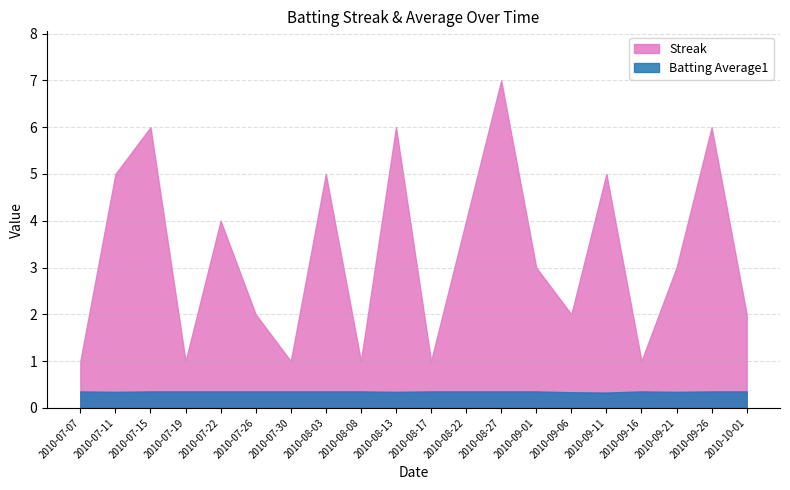

Rank the categories by Batting Average1 value from highest to lowest.

2010-07-07, 2010-07-15, 2010-07-19, 2010-07-22, 2010-07-26, 2010-07-30, 2010-08-03, 2010-08-08, 2010-08-17, 2010-08-22, 2010-08-27, 2010-09-01, 2010-09-16, 2010-09-26, 2010-10-01, 2010-07-11, 2010-08-13, 2010-09-21, 2010-09-06, 2010-09-11